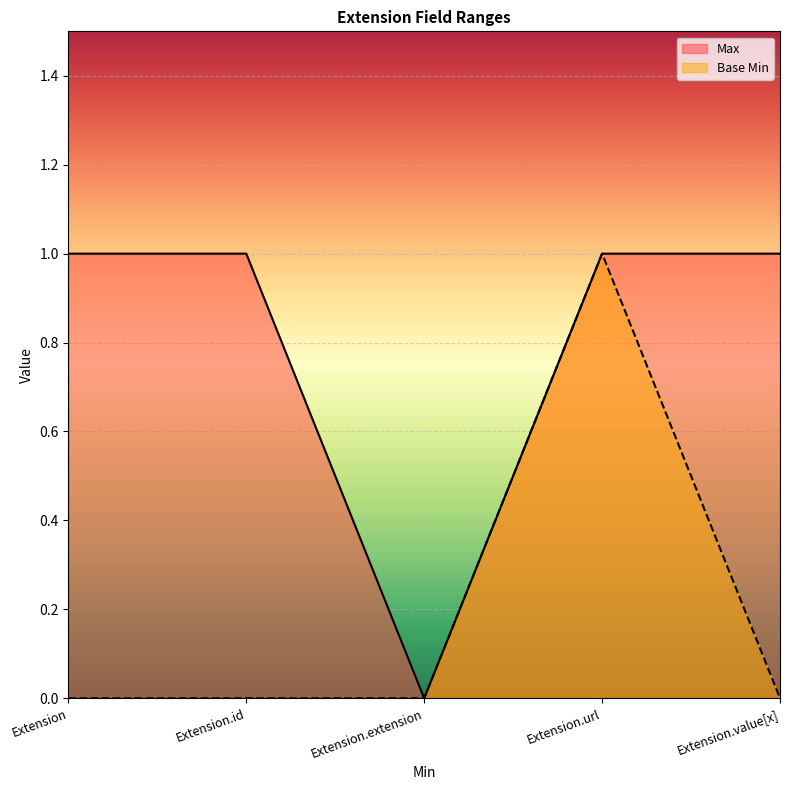

Reading left to right, extract all data points from this chart.

Max: Extension=1	Extension.id=1	Extension.extension=0	Extension.url=1	Extension.value[x]=1
Base Min: Extension=0	Extension.id=0	Extension.extension=0	Extension.url=1	Extension.value[x]=0